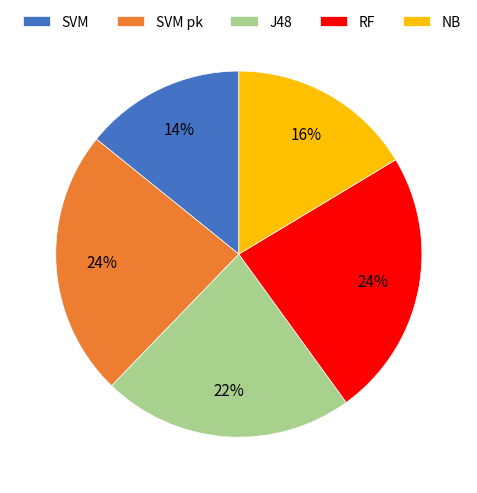

Approximately how many times larger is the value at J48 compared to SVM pk?

0.9